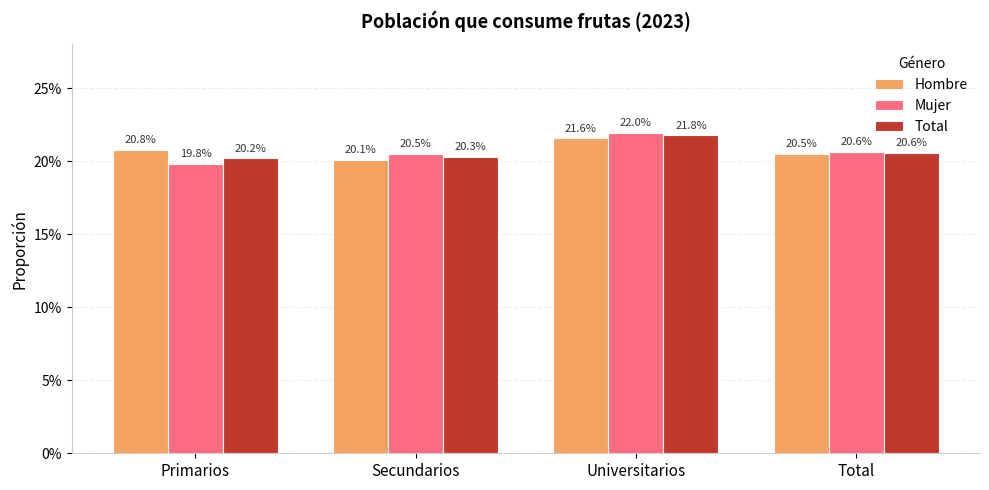

Rank the series by their average value, from lowest to highest.

Total, Mujer, Hombre